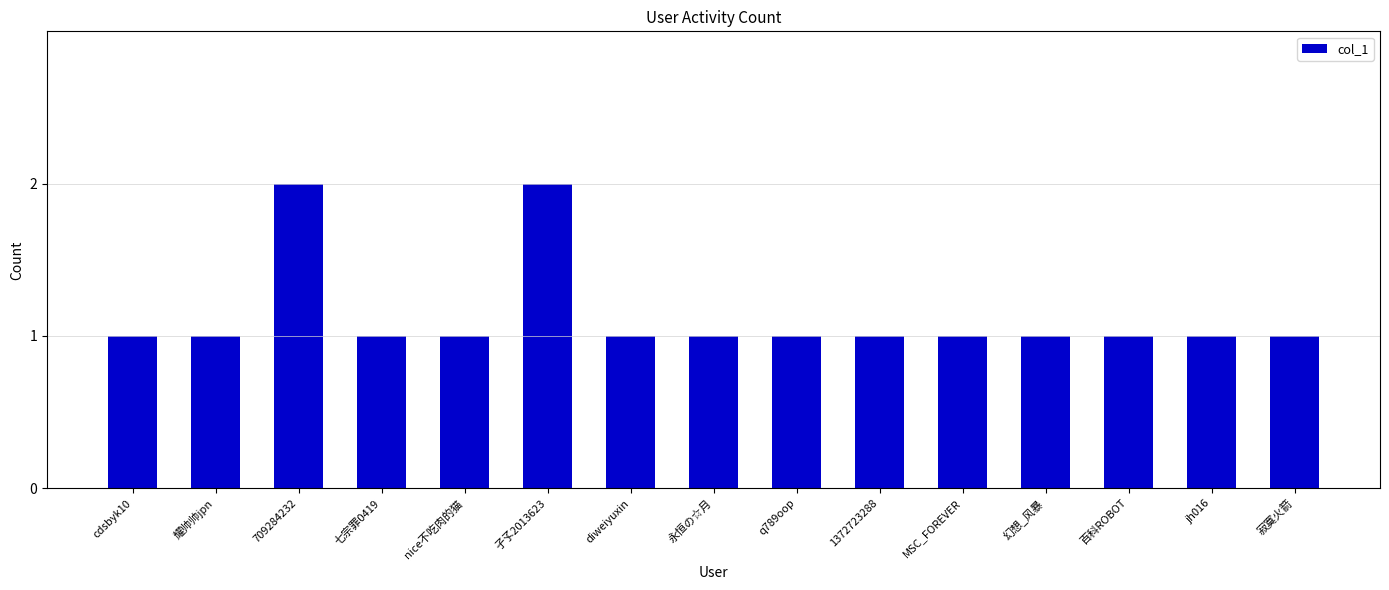

The chart shows a value of 2 at 孑孓2013623. True or false?

True